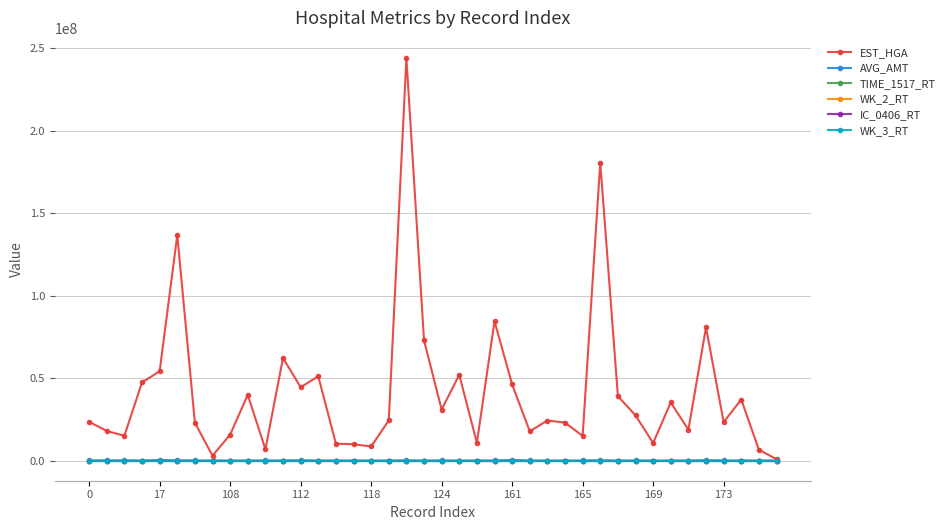

Which series has the largest total across all categories?

EST_HGA